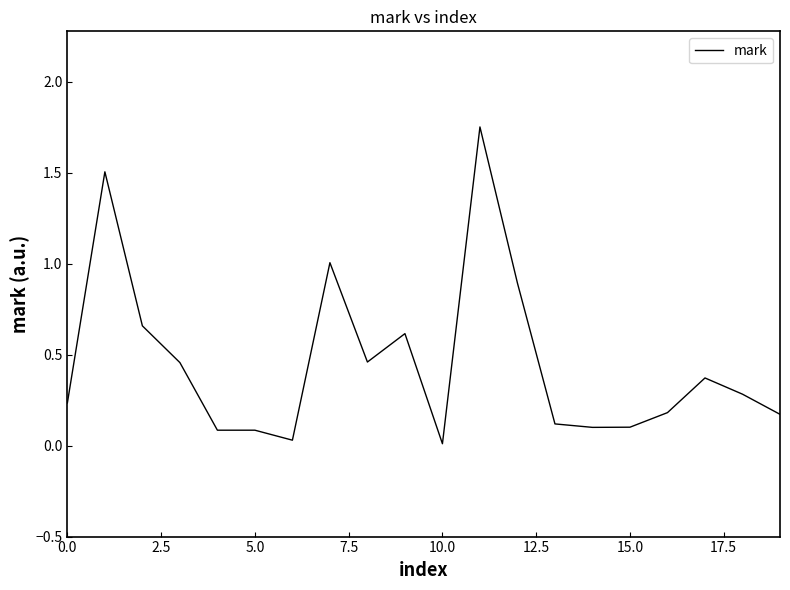

Is it true that the value at 10.0 is 0.0?

True